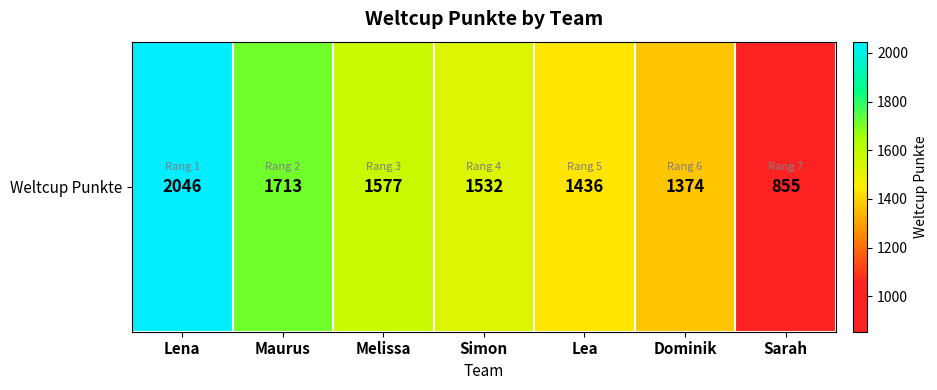

Which label corresponds to the largest value in the chart?

Lena